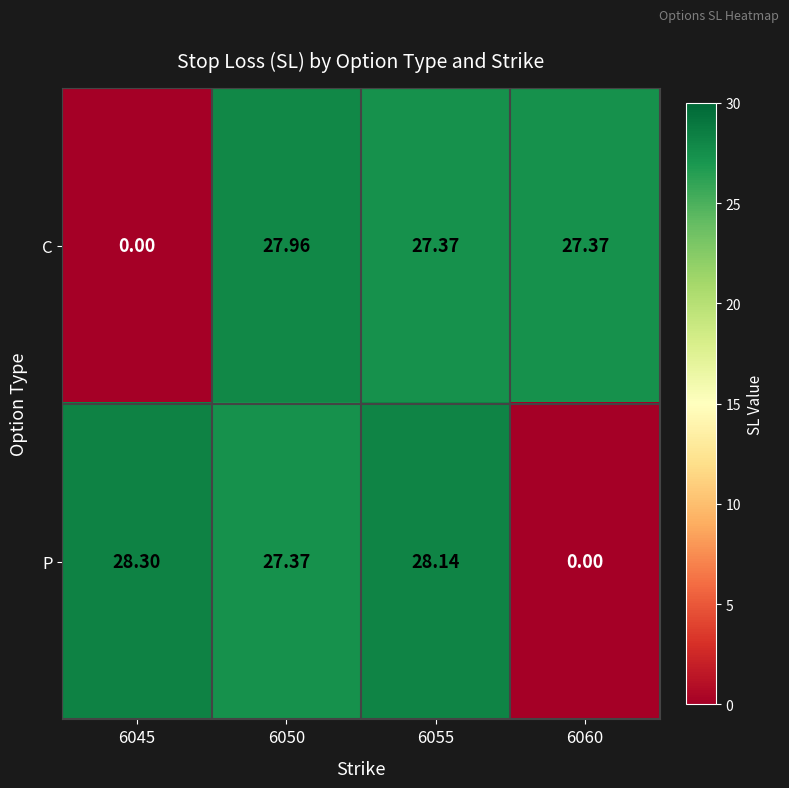

List the series in order of their peak value, lowest first.

C, P